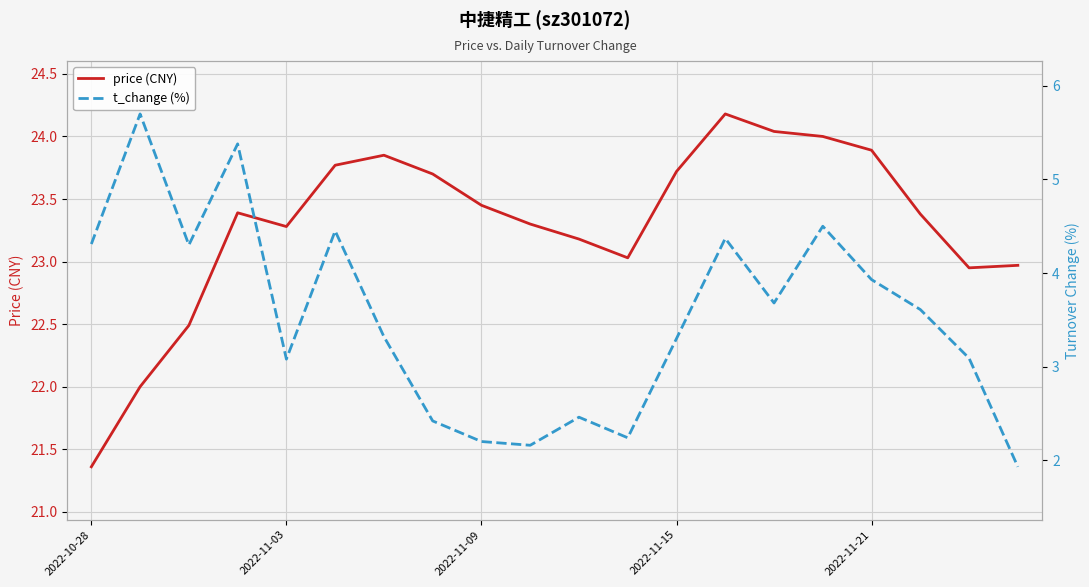

What is the spread (max minus min) of values at 7?

21.3